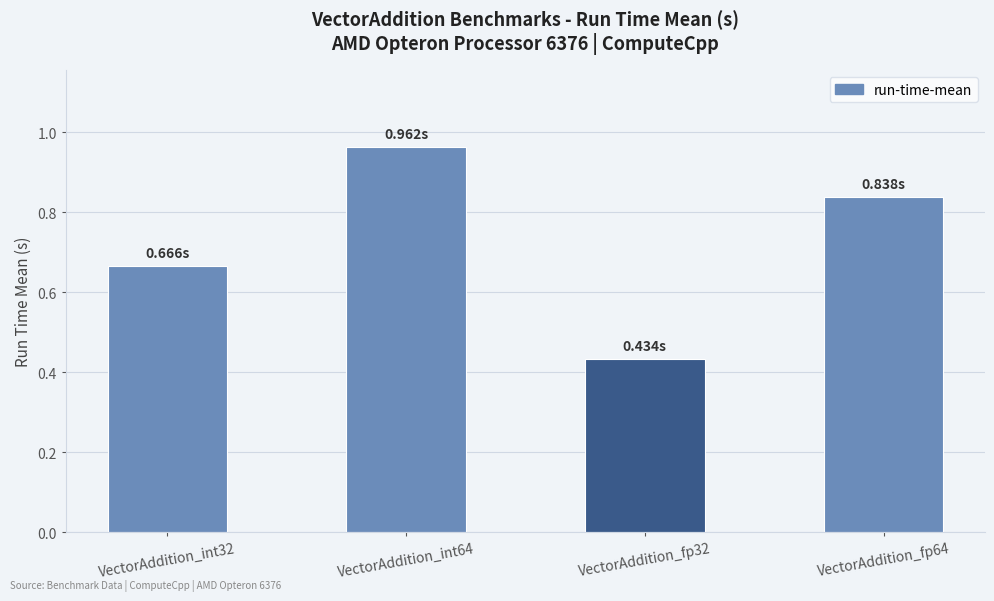

List the labels in order of value, largest first.

VectorAddition_int64, VectorAddition_fp64, VectorAddition_int32, VectorAddition_fp32